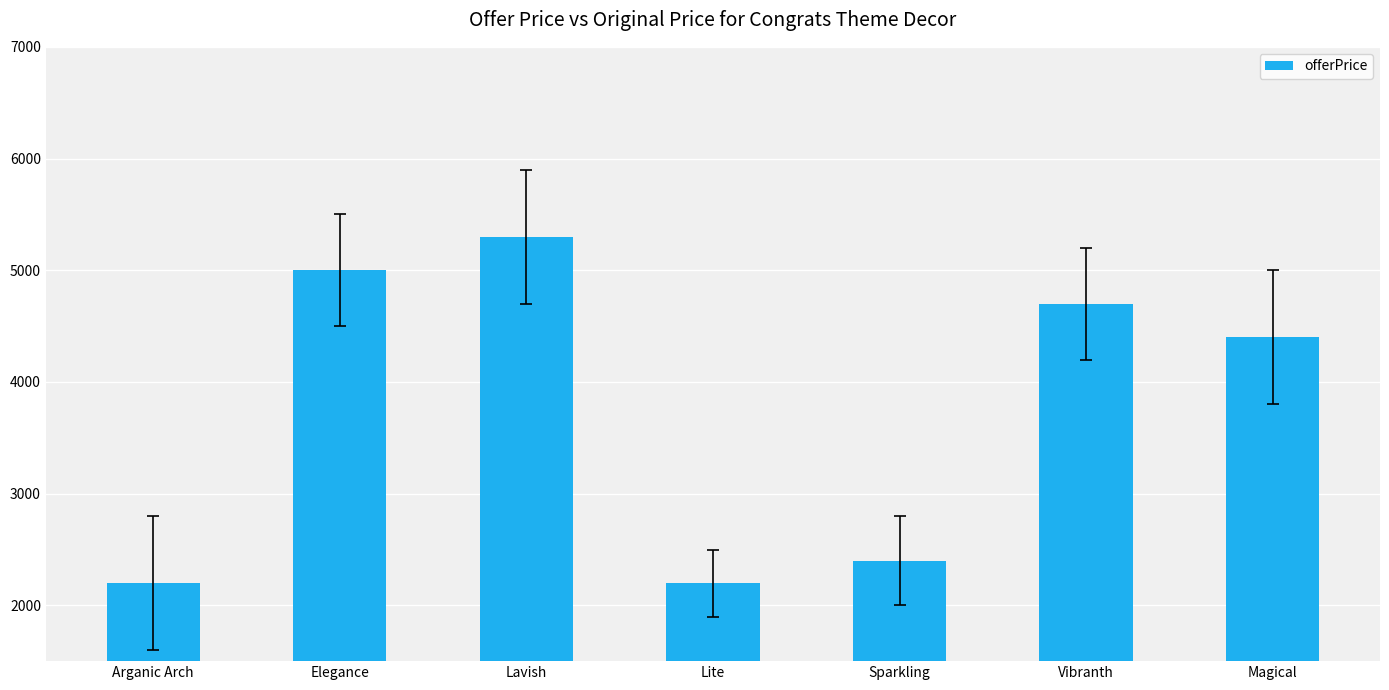

Reading right to left, what are all the values shown in this chart?

4399	4699	2399	2199	5299	4999	2199